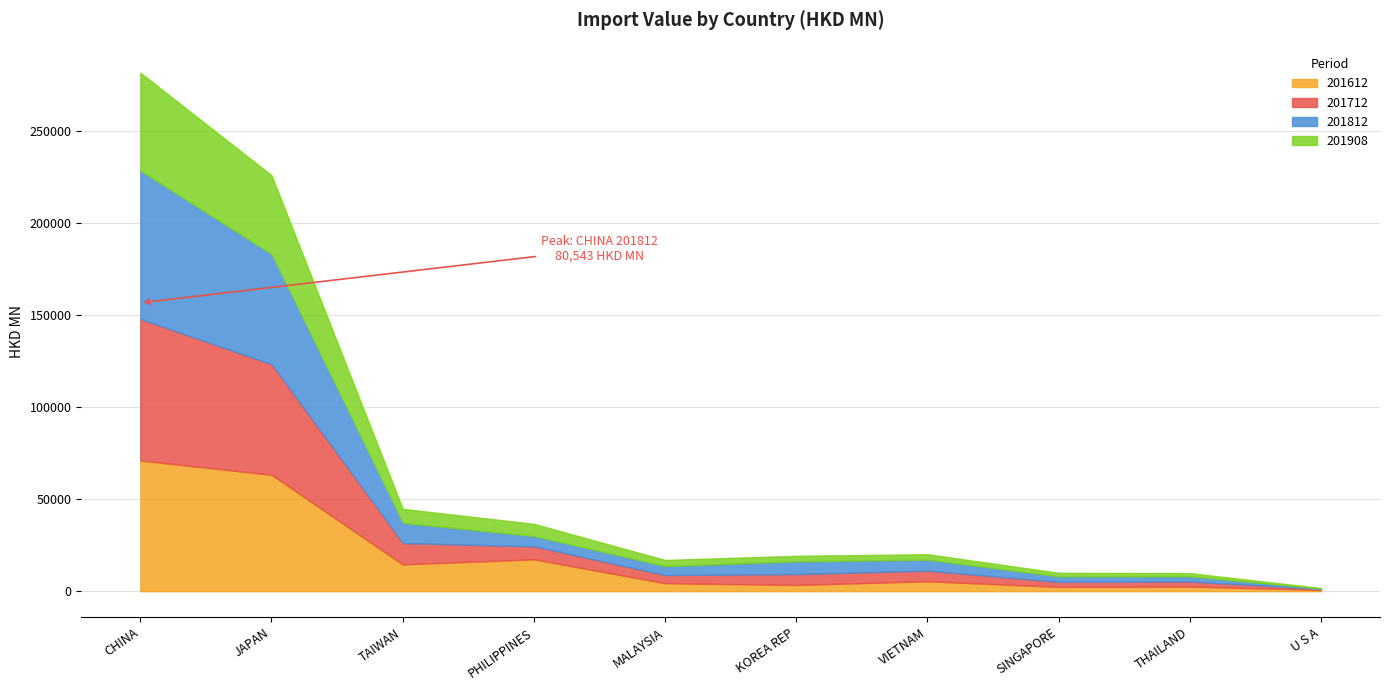

Reading left to right, transcribe all the data shown in this chart.

201612: 71035.3	63273.6	14558.7	17329.4	4346.2	3378.2	5403.1	2318.3	2537.9	724.5
201712: 76931.2	60074.5	11609.3	7080.0	4440.9	5940.3	5771.3	2759.1	2769.3	489.1
201812: 80543.4	59763.1	10936.9	5553.6	4850.4	6923.4	5965.4	2969.9	2776.0	238.7
201908: 53315.7	42949.8	7653.0	6626.1	3327.0	2992.7	2957.5	1953.1	1752.1	262.5